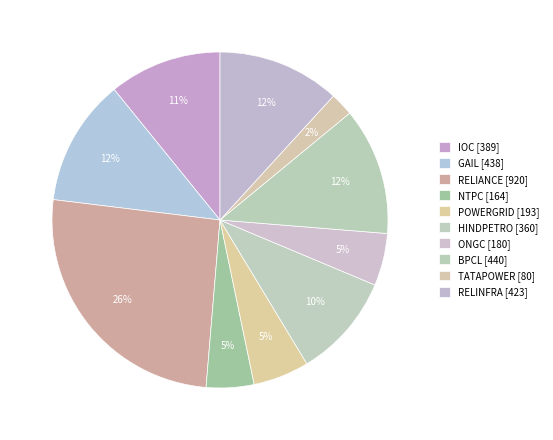

Combined, what portion of the pie is GAIL and HINDPETRO?

22.2%